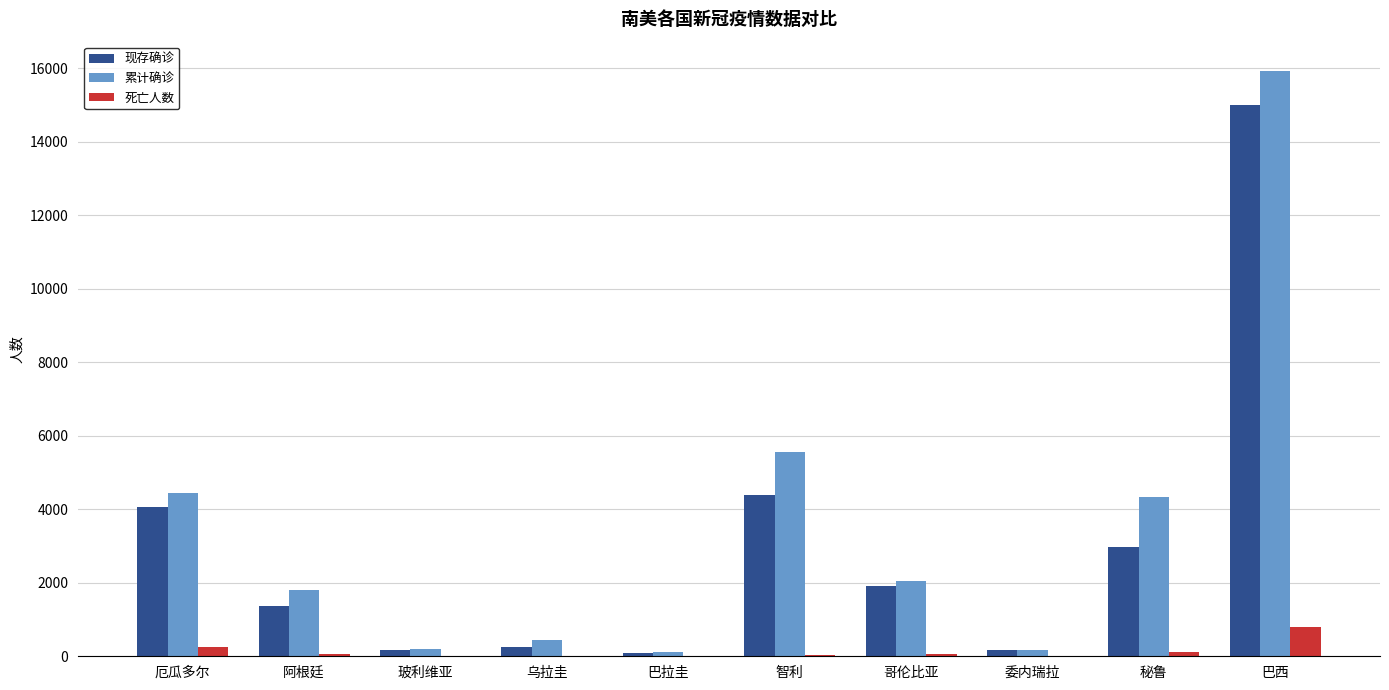

Is the value of 现存确诊 at 秘鲁 greater than the value of 累计确诊 at 智利?

No